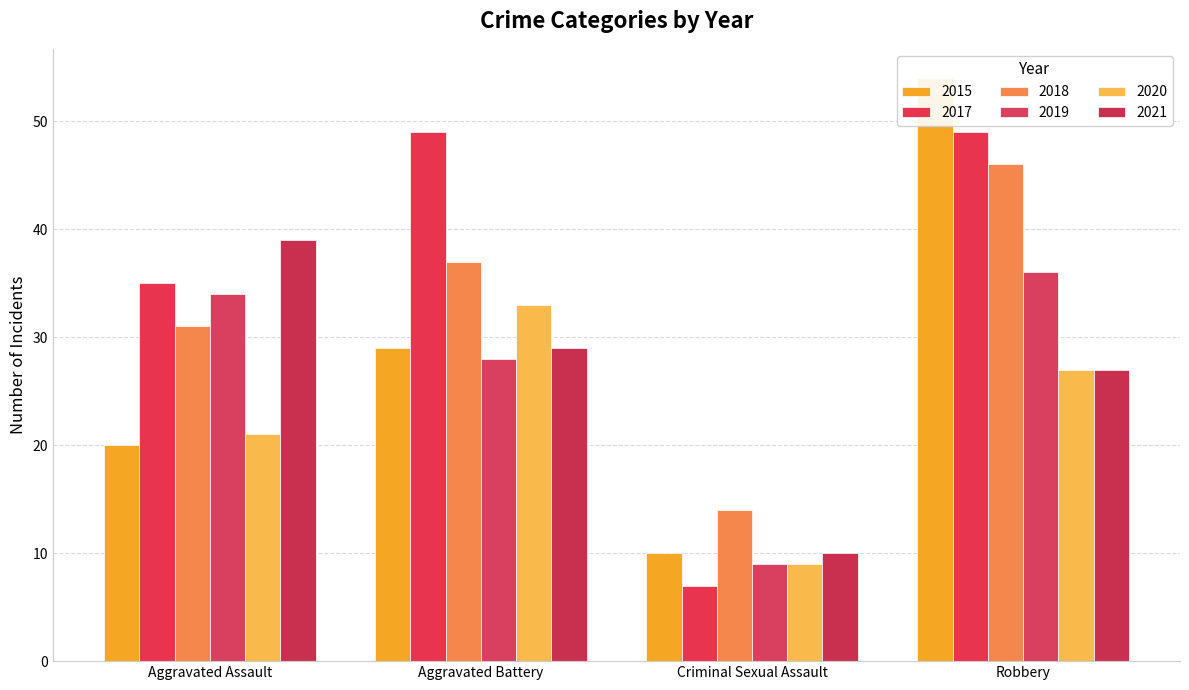

The value of 2017 at Robbery is 64. True or false?

False